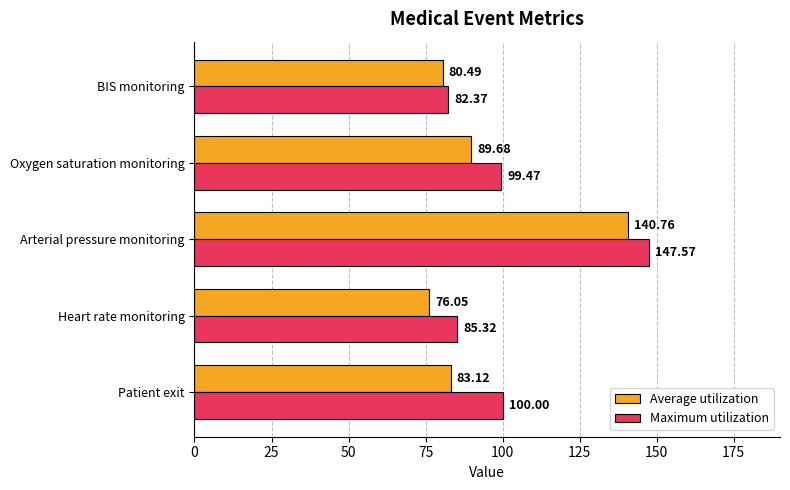

At how many categories does at least one series exceed 91?

3